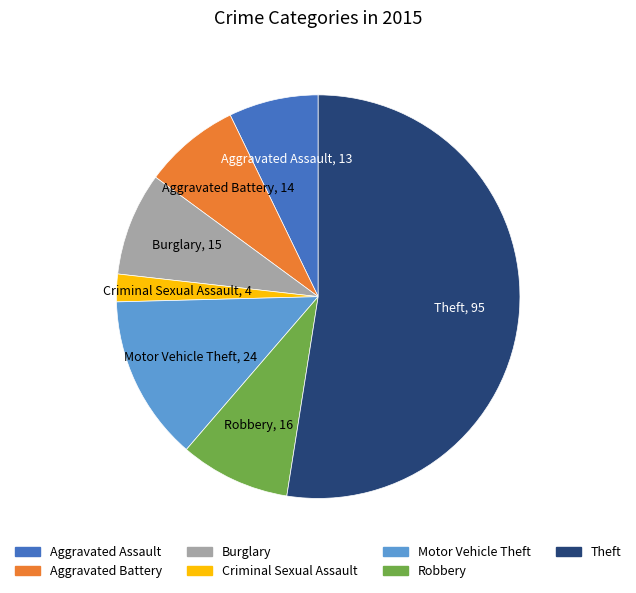

Which category has the smallest portion of the pie?

Criminal Sexual Assault